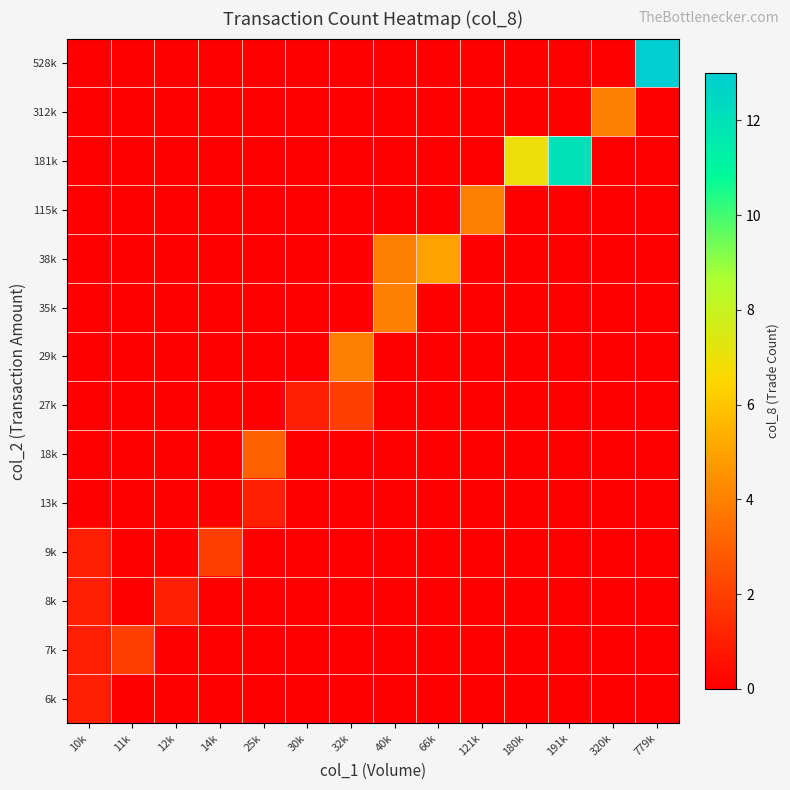

At which category is the sum across all series the highest?

779k